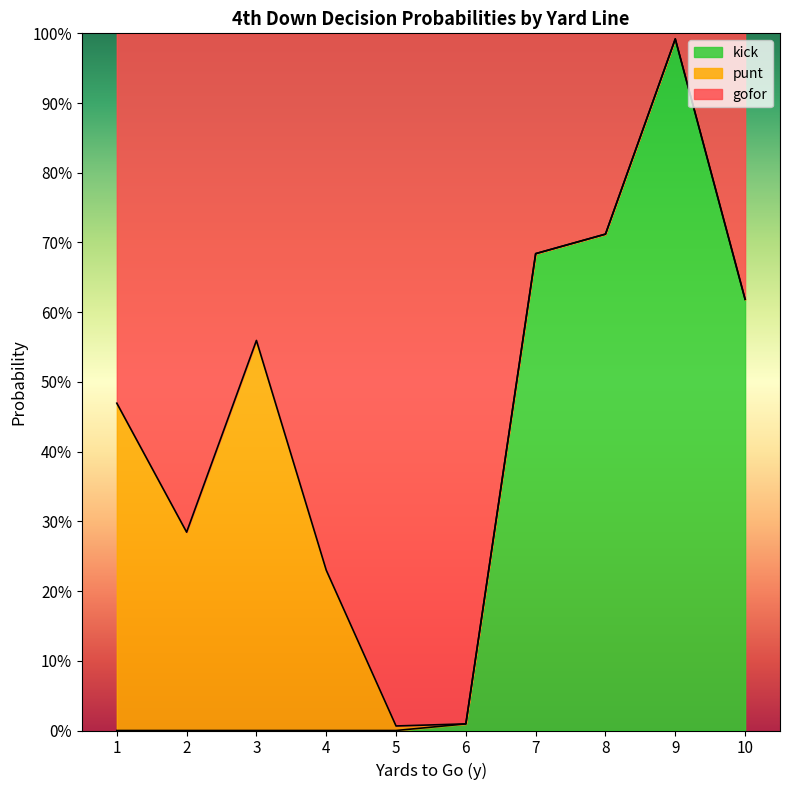

Does the chart display data point markers on the line(s)?

No